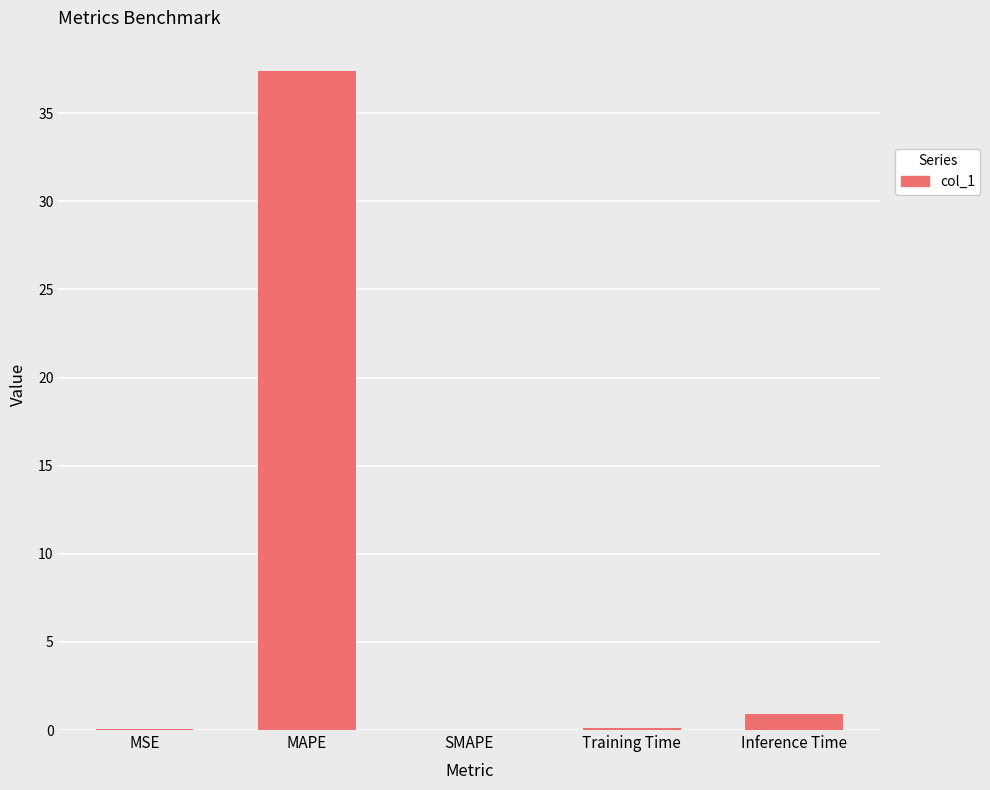

What is the sum of the values at SMAPE and MAPE?

37.4